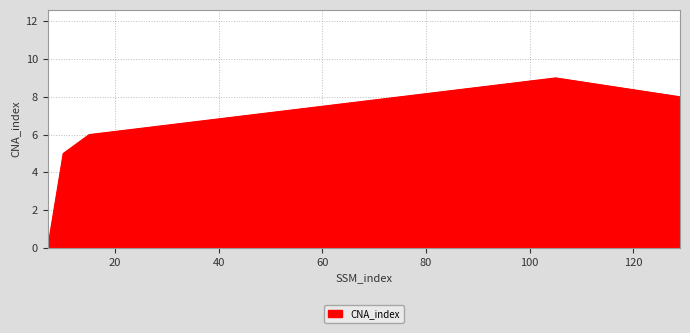

Count the number of categories in the chart.

5